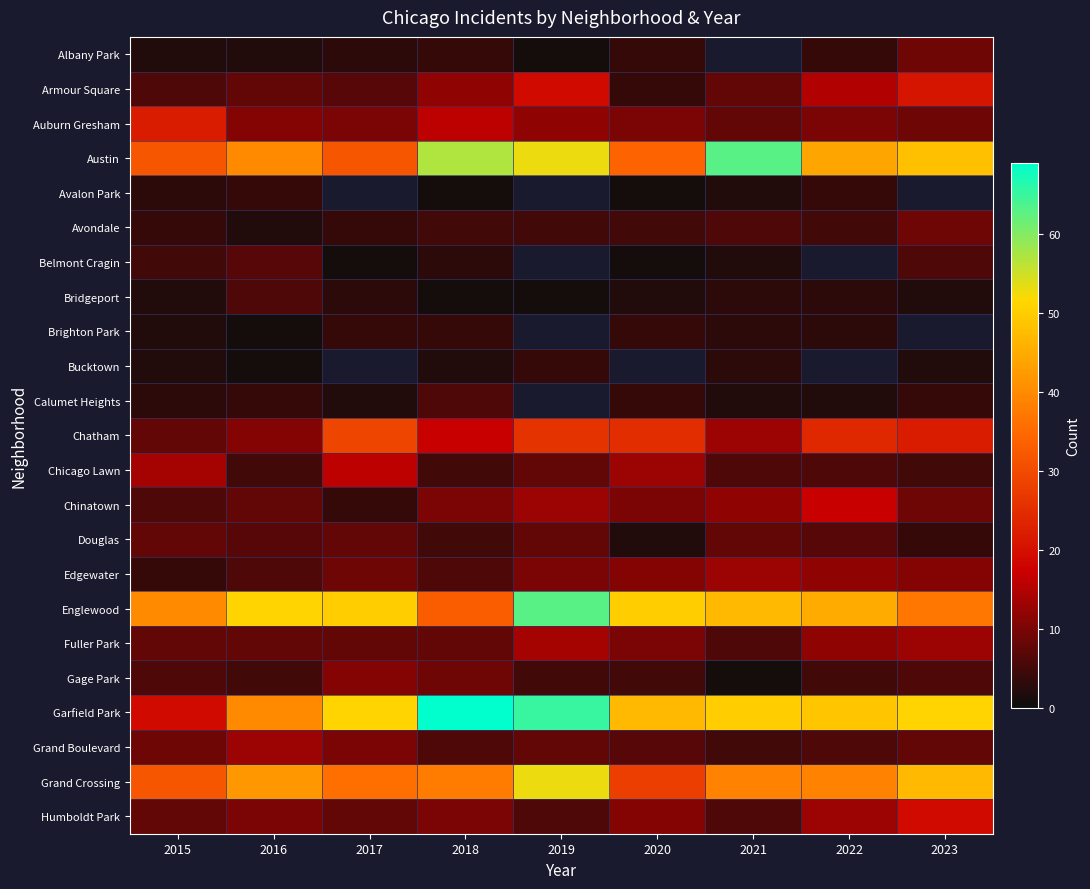

What is the difference between the maximum and second lowest values in the Chicago Lawn series?

11.0